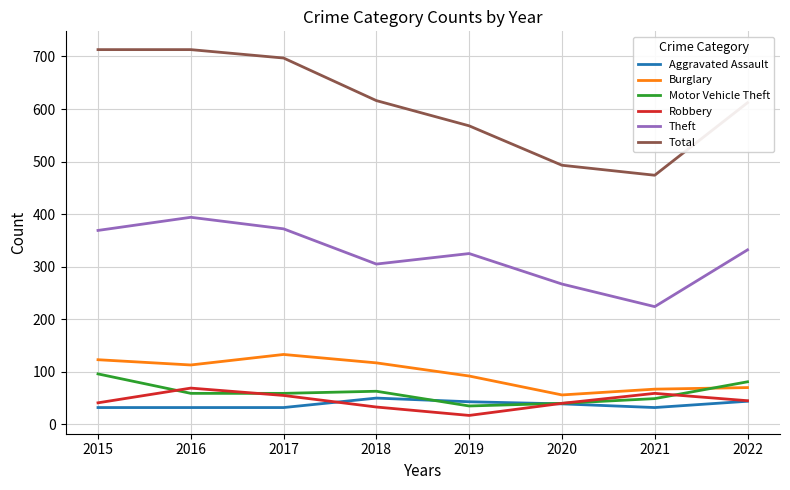

What is the spread (max minus min) of values at 2021?

442